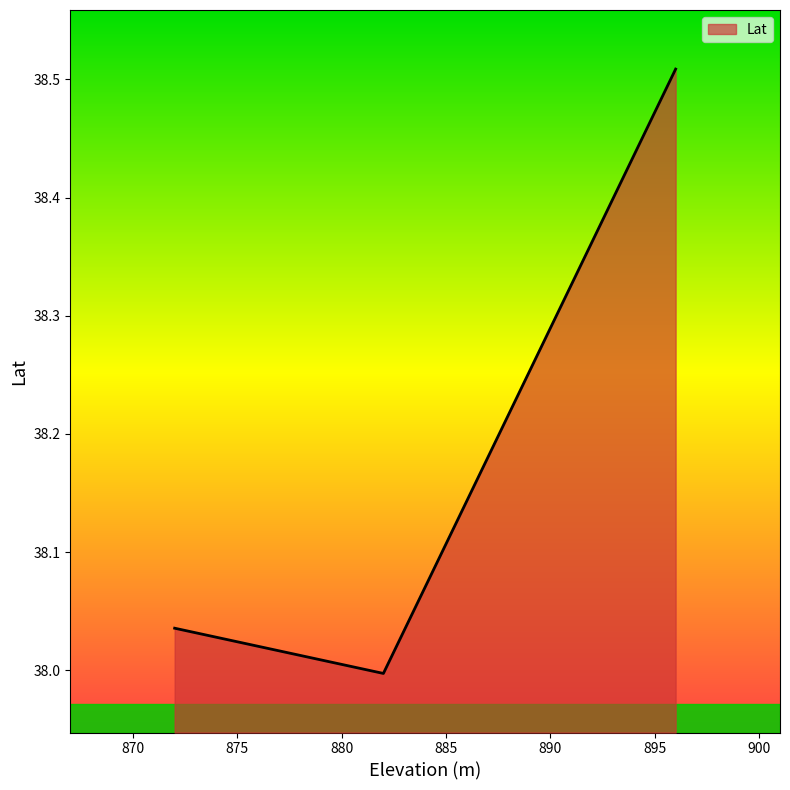

What is the sum of all values?

114.5